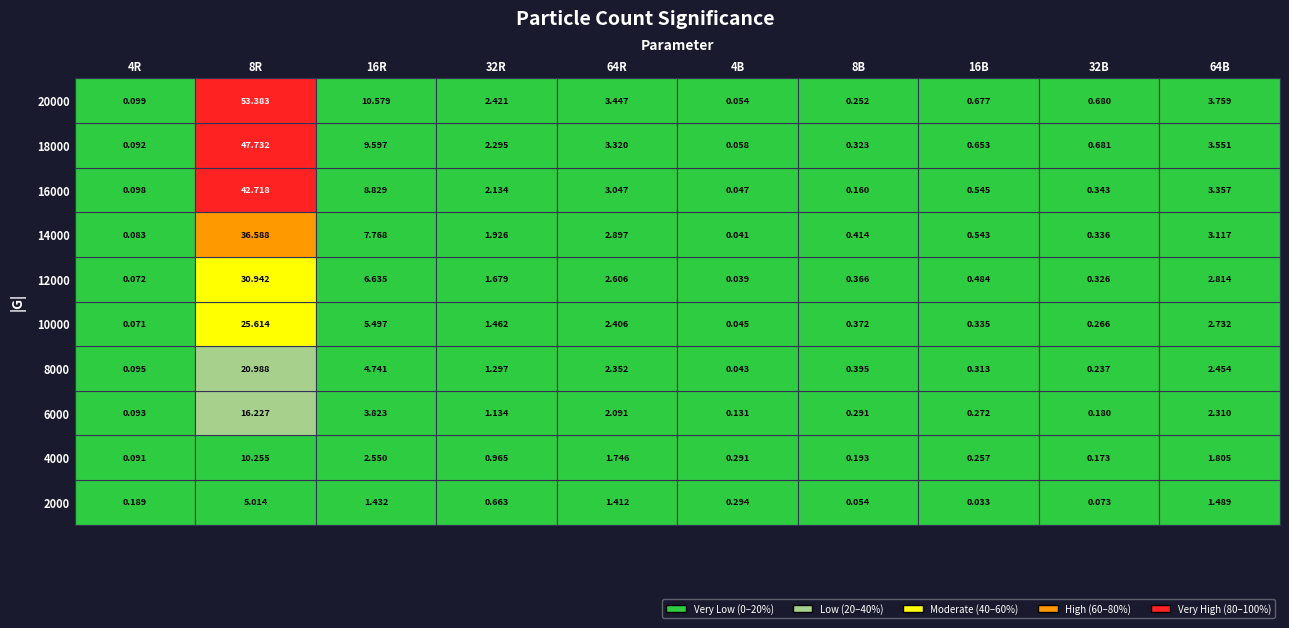

At which label does 20000 reach its minimum?

4B